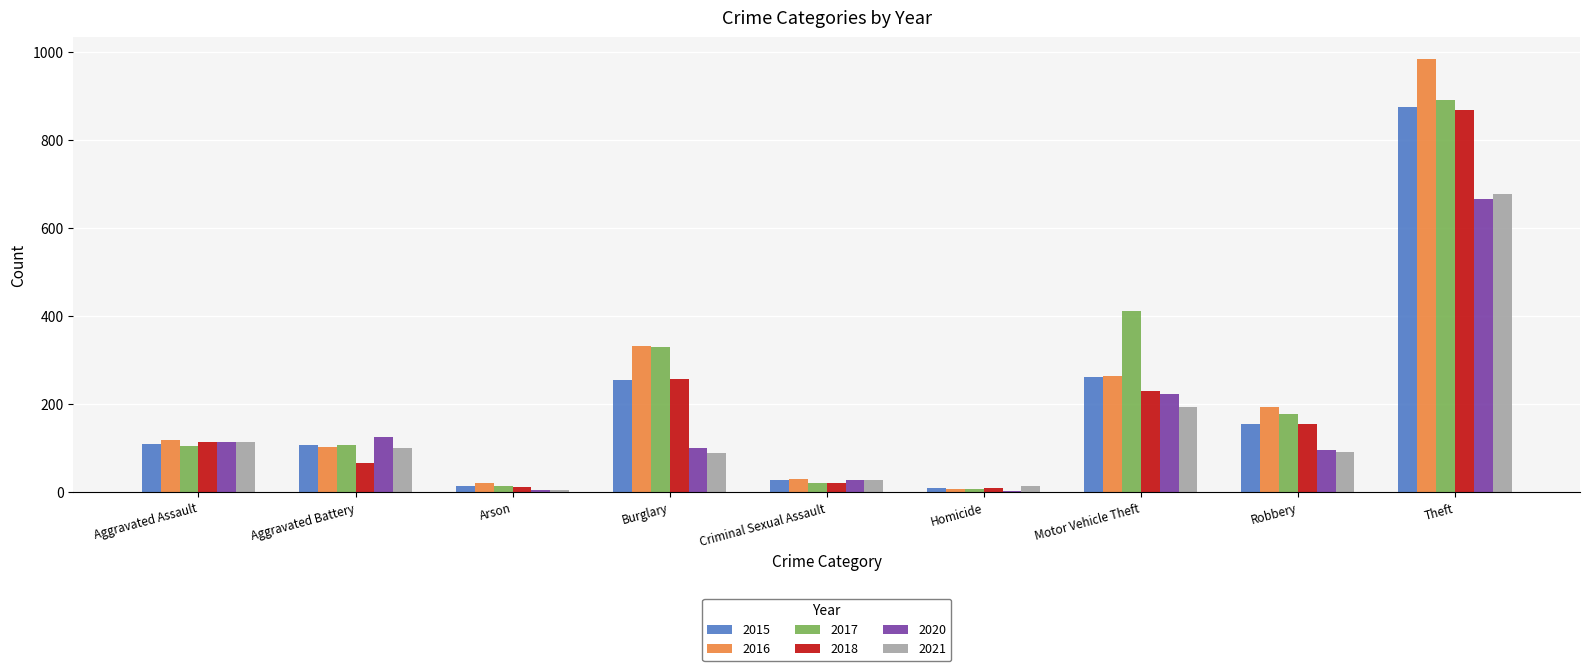

What is the sum of the 2020 values at Theft and Motor Vehicle Theft?

888